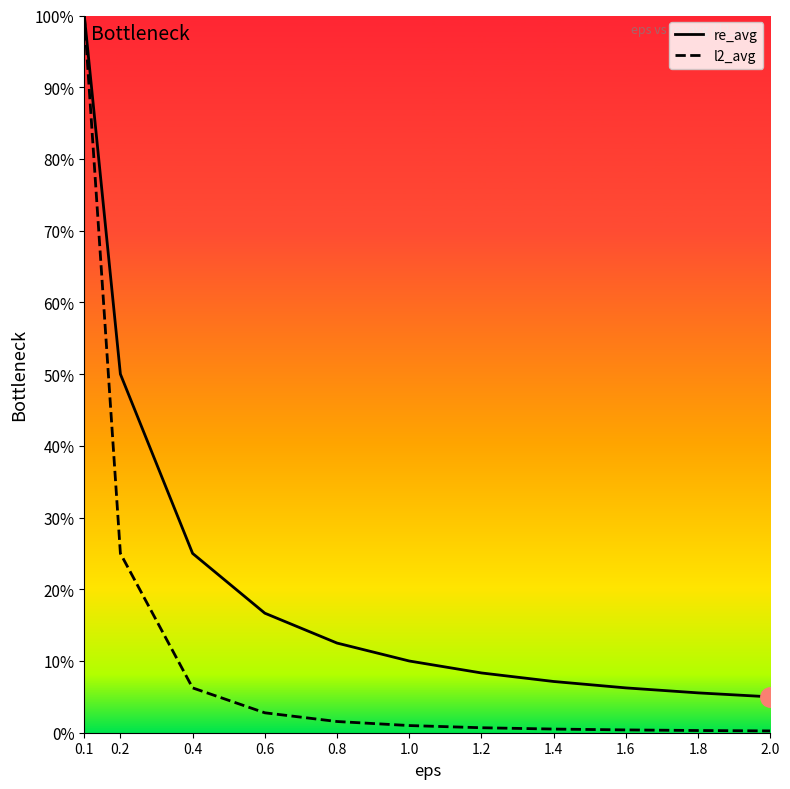

What is the sum of the re_avg values at 0.6 and 1.6?

0.2